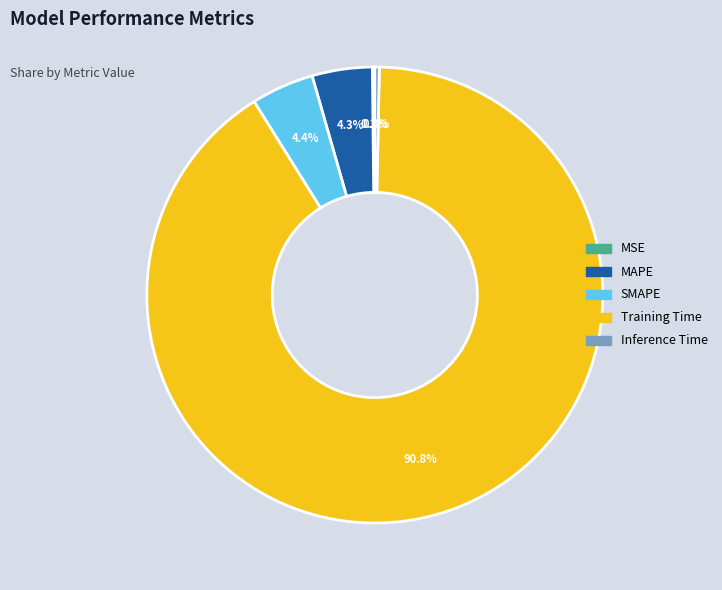

Which category accounts for the majority?

Training Time